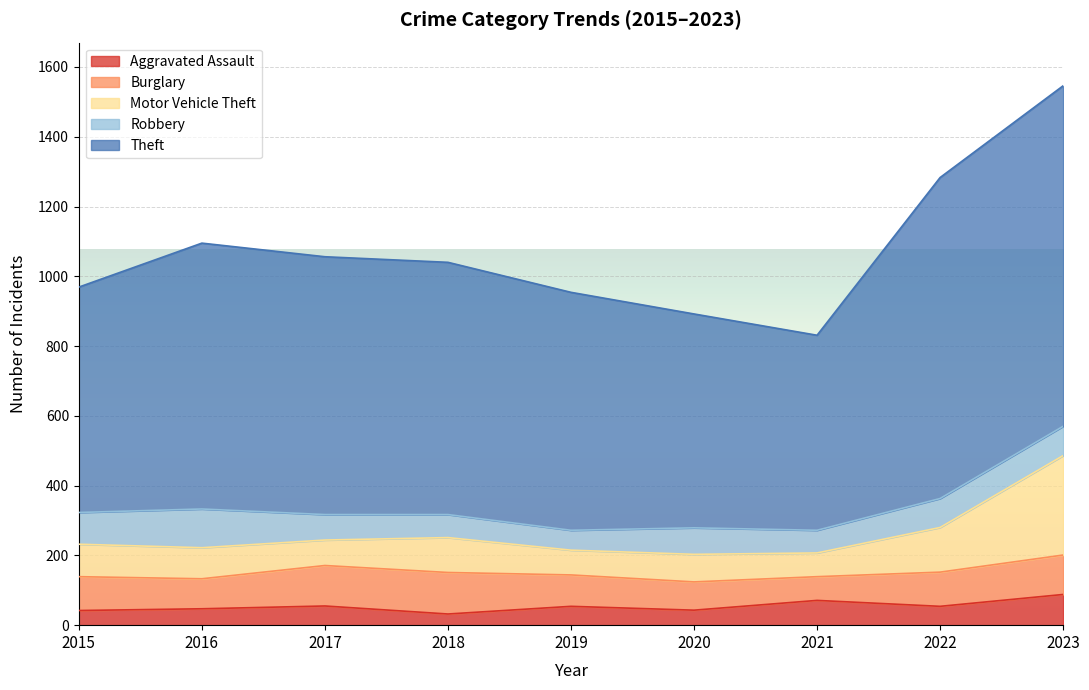

Which series has the largest total across all categories?

Theft